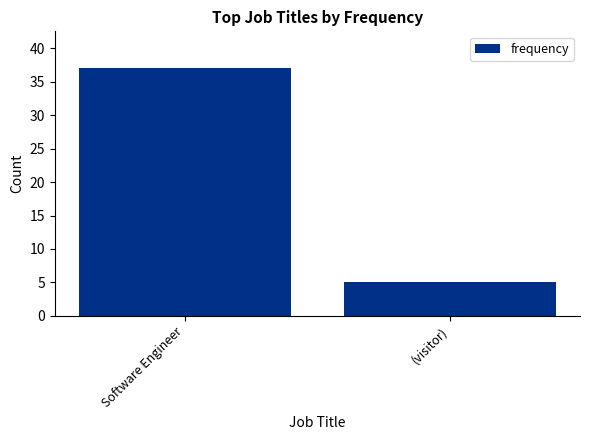

Which label corresponds to the smallest value in the chart?

(visitor)